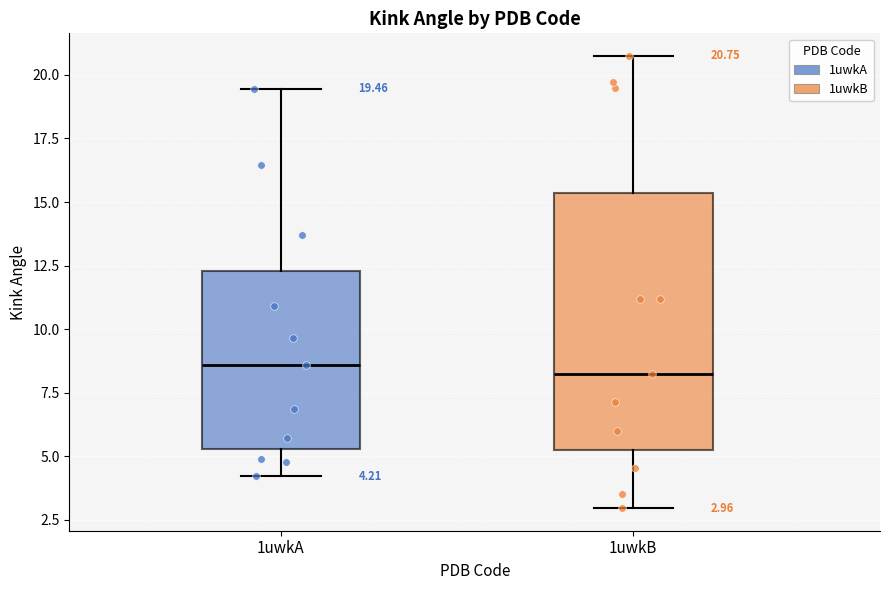

Comparing the boxes themselves (not the whiskers), which one is the tallest?

1uwkB